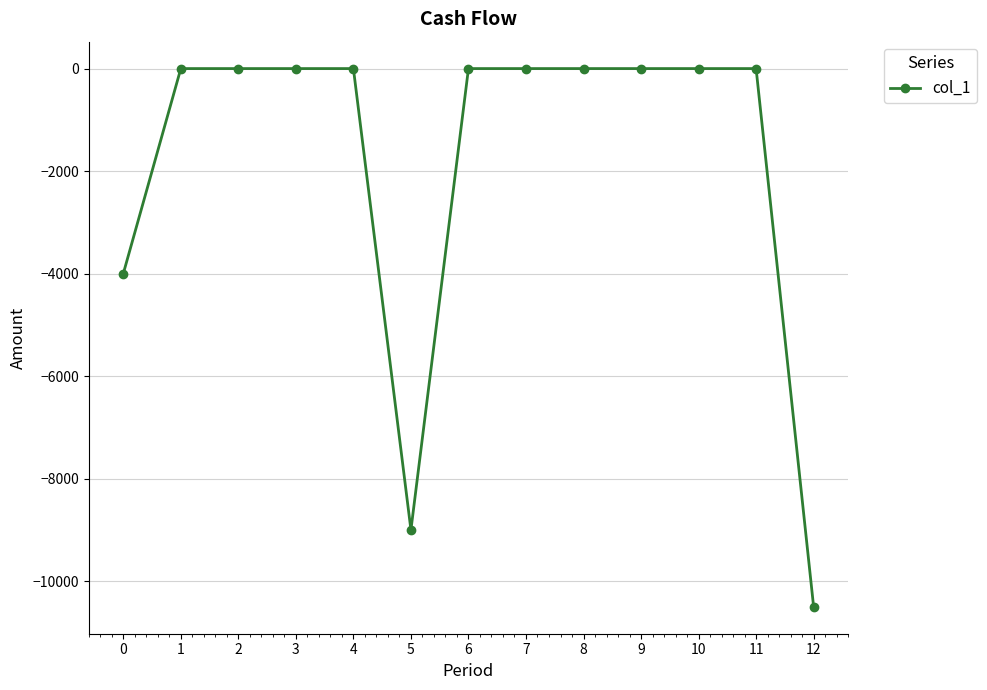

What is the sum of all values?

-23500